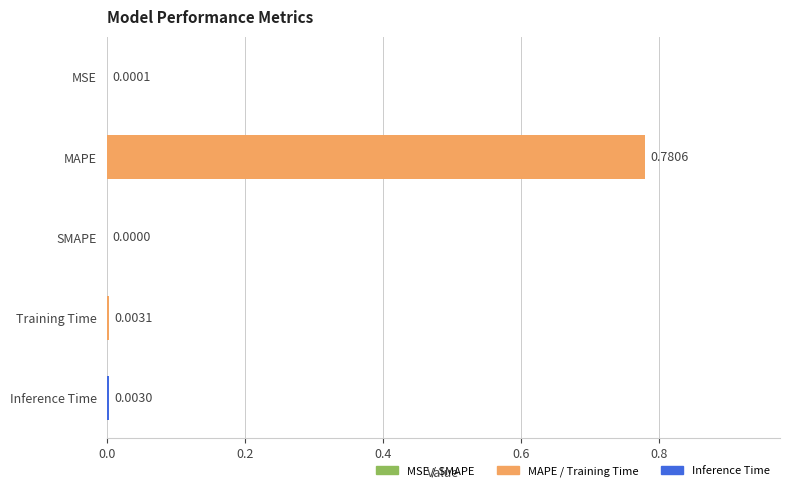

Rank the categories by value from lowest to highest.

SMAPE, MSE, Inference Time, Training Time, MAPE